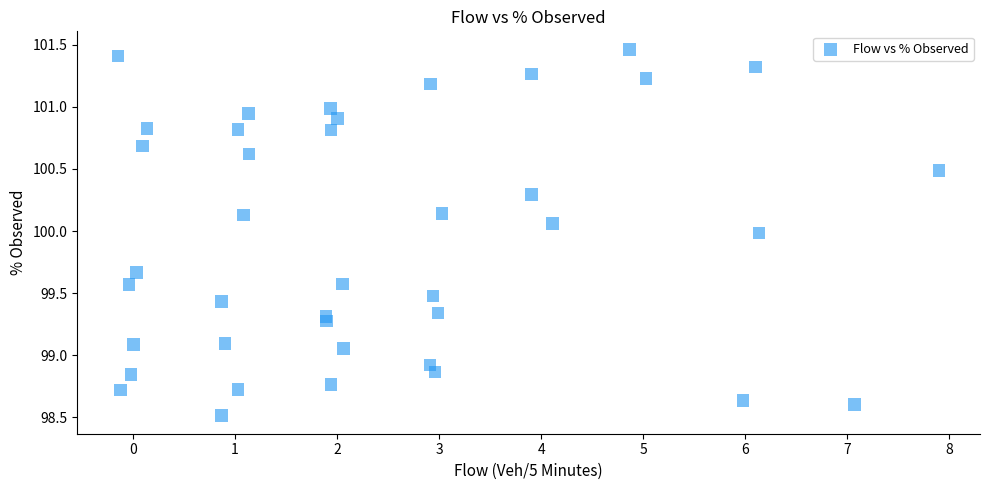

What is the range of X values (max minus min)?

8.0